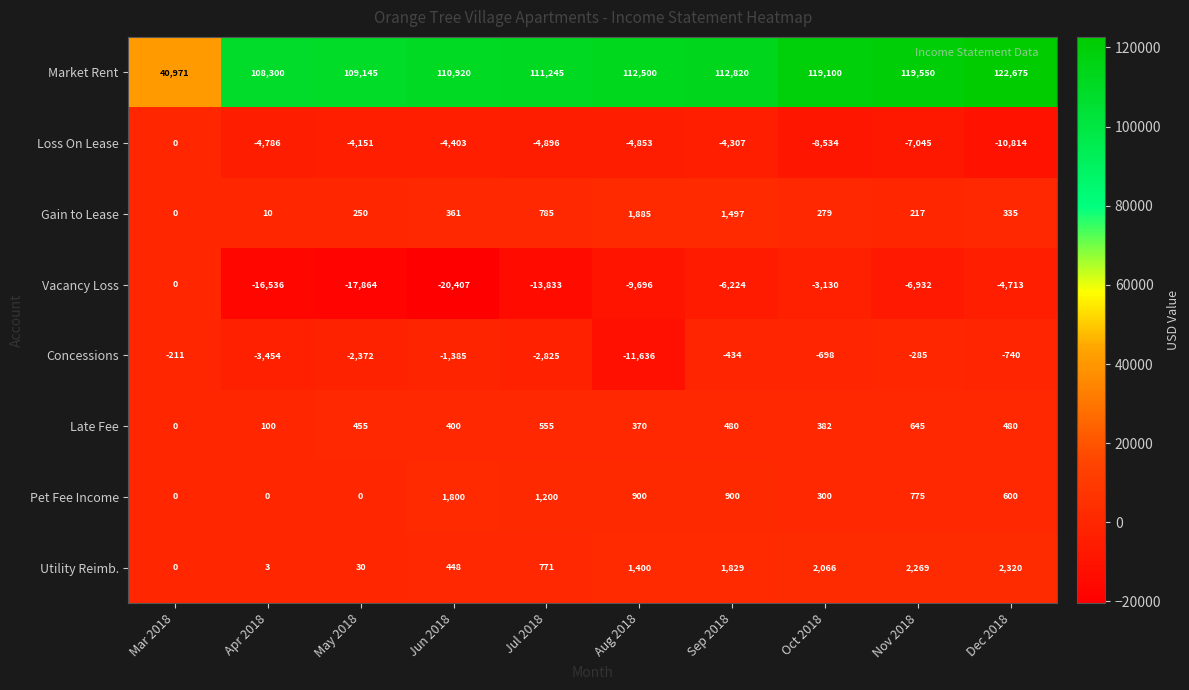

Rank the categories by Vacancy Loss value from highest to lowest.

Mar 2018, Oct 2018, Dec 2018, Sep 2018, Nov 2018, Aug 2018, Jul 2018, Apr 2018, May 2018, Jun 2018